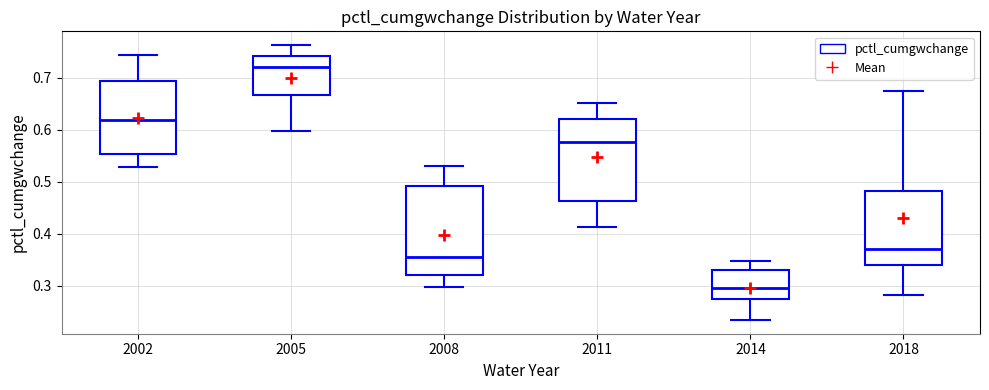

Where is the upper edge of the box at x = 2005 on the y-axis? The values are not printed on the chart, so give them approximately, as read against the axis.

0.74